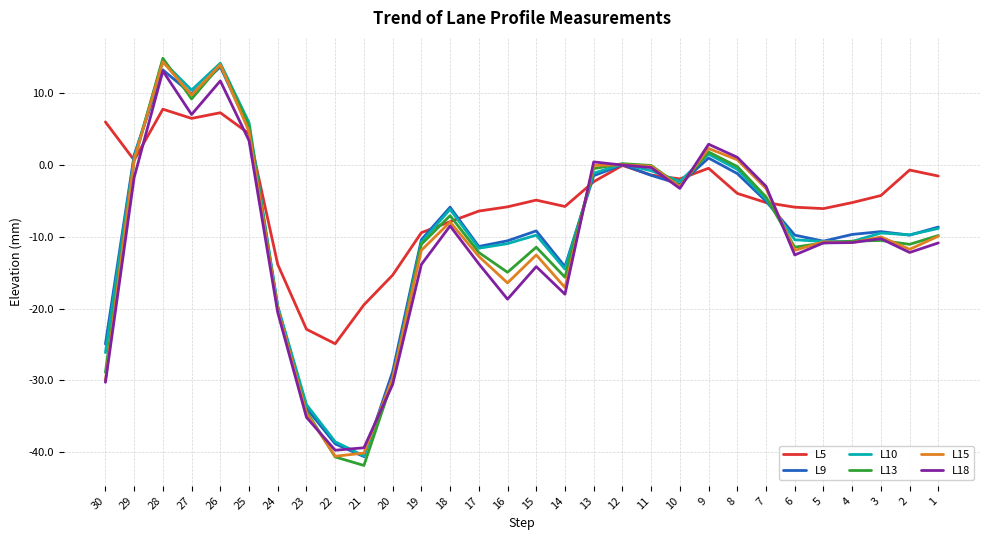

True or false: L5 has a value of -7.9 at 7.

False